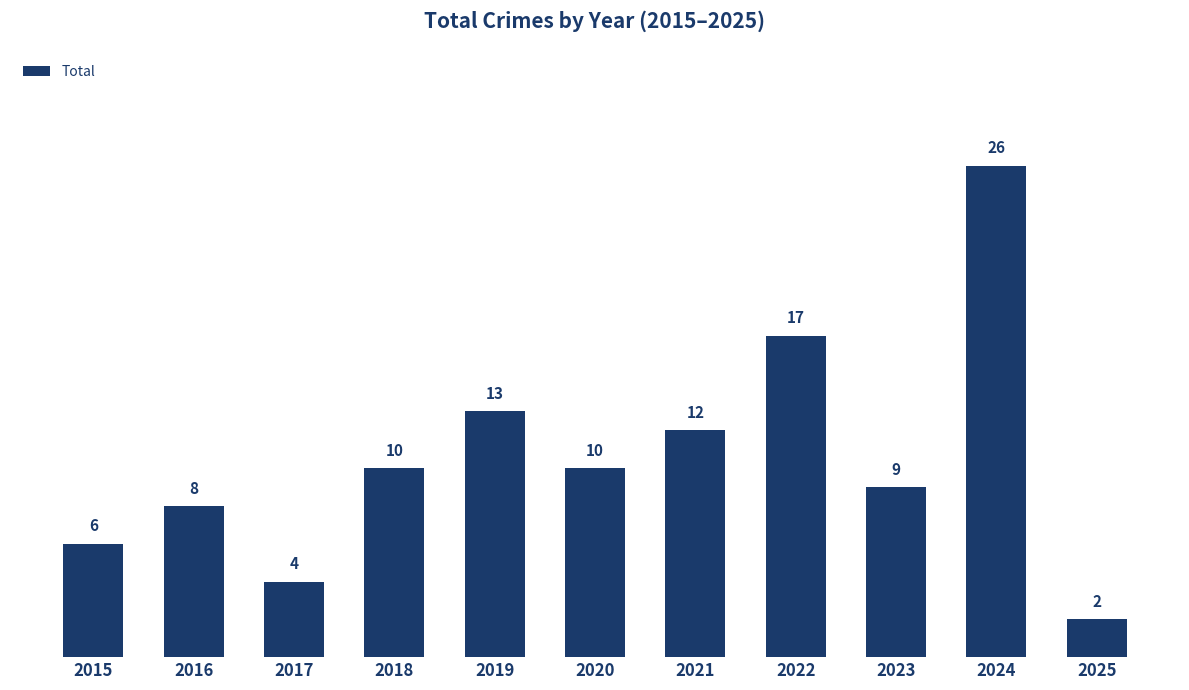

What is the change in value from 2015 to 2022?

+11